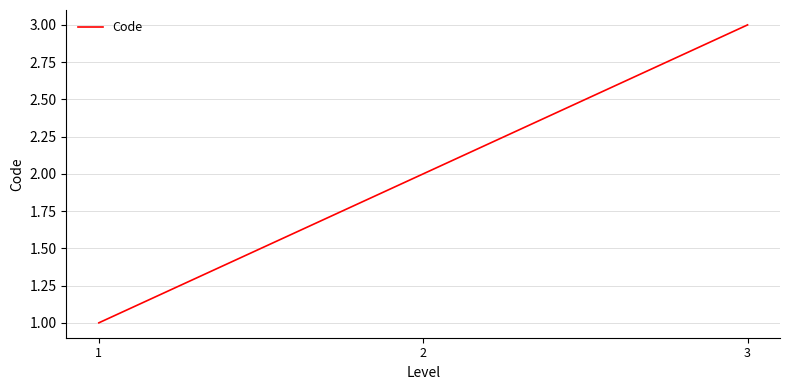

Reading left to right, what are all the values shown in this chart?

1=1	2=2	3=3